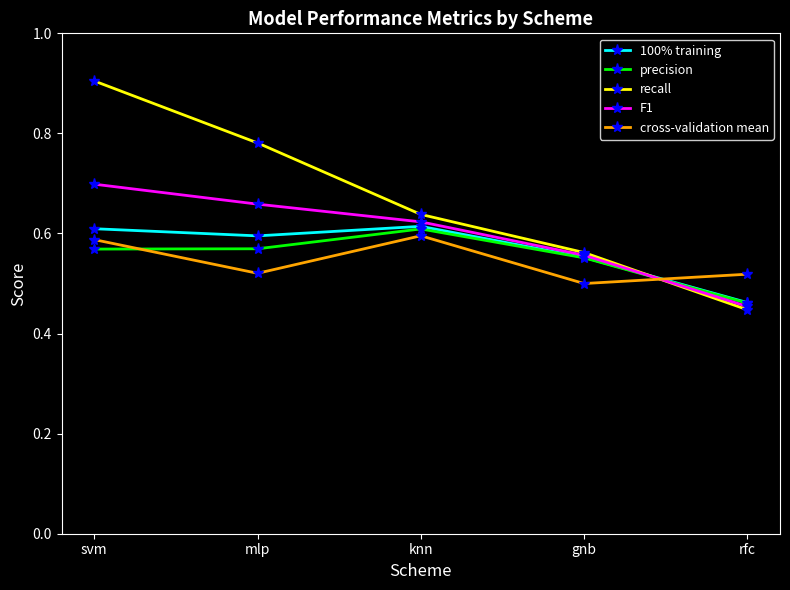

In cross-validation mean, how many points are lower than both neighbors (excluding endpoints)?

2